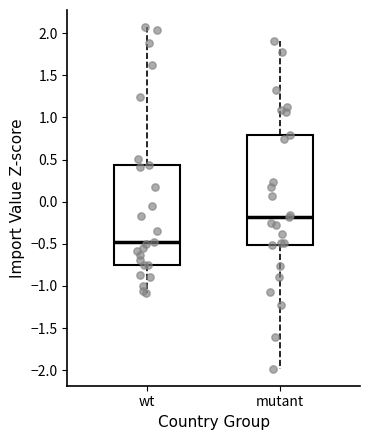

Which box's median line is the highest?

mutant